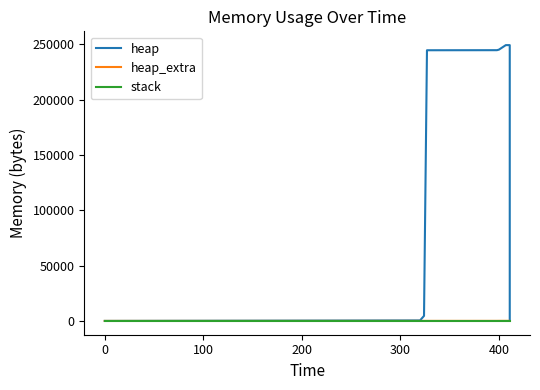

Which series has the largest range (max minus min)?

heap